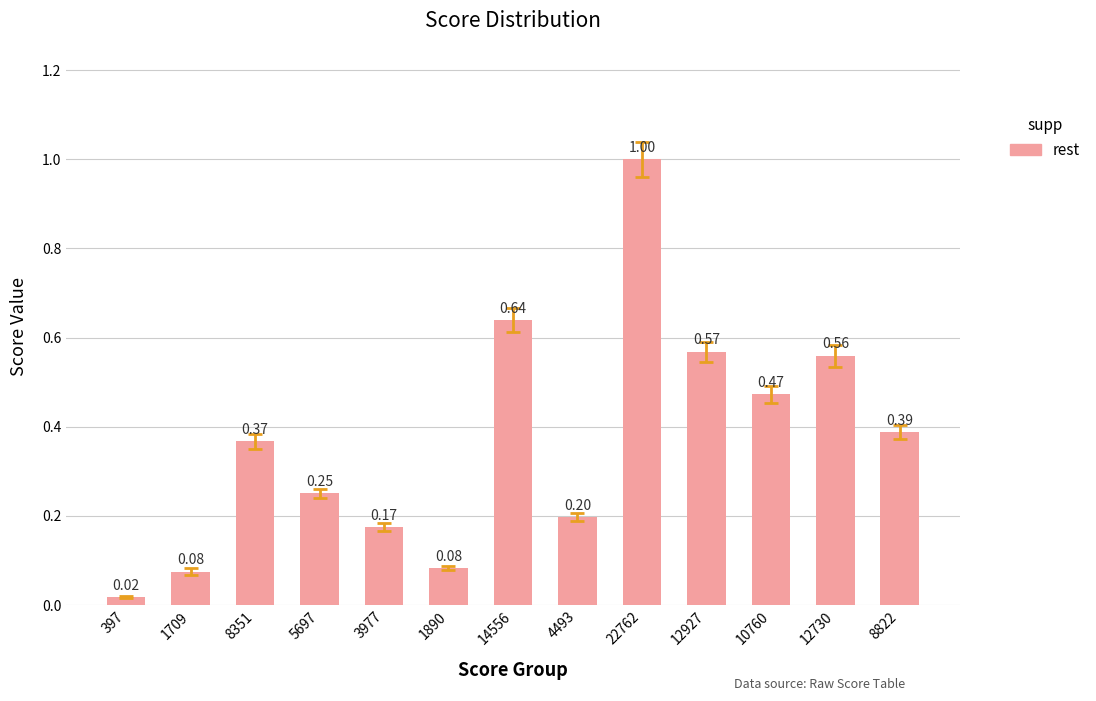

What is the difference between the maximum and minimum values?

1.0